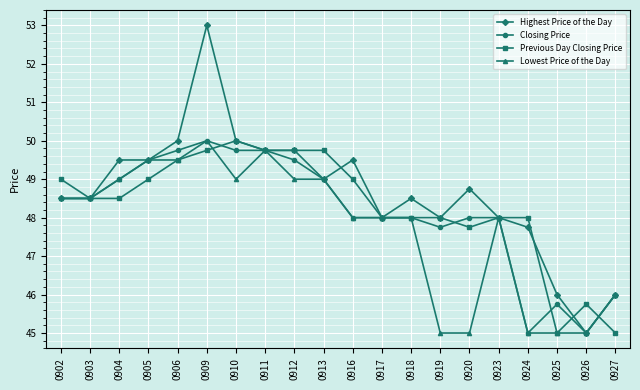

Rank the series by their average value, from highest to lowest.

Highest Price of the Day, Previous Day Closing Price, Closing Price, Lowest Price of the Day